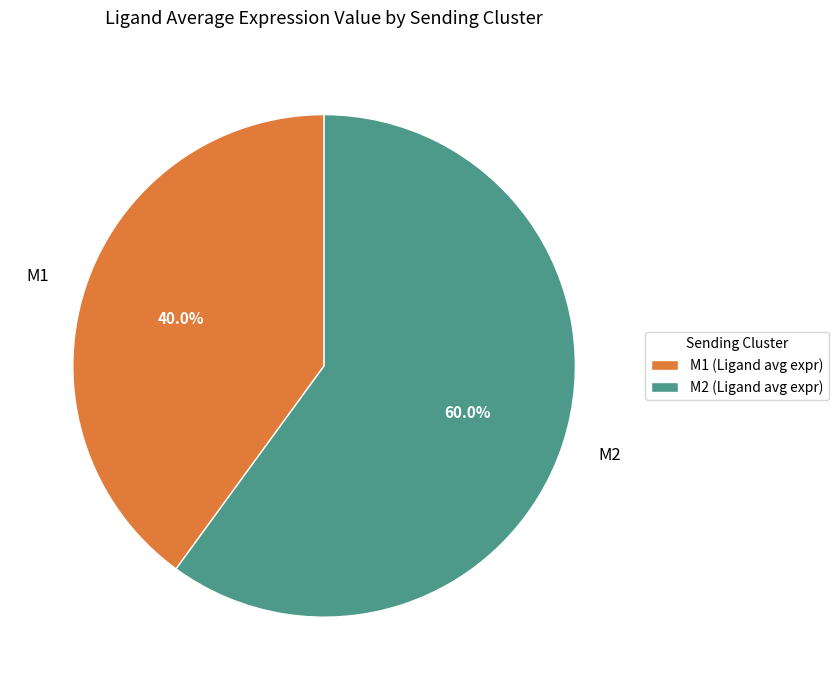

To the nearest percent, what portion does M2 represent?

60%